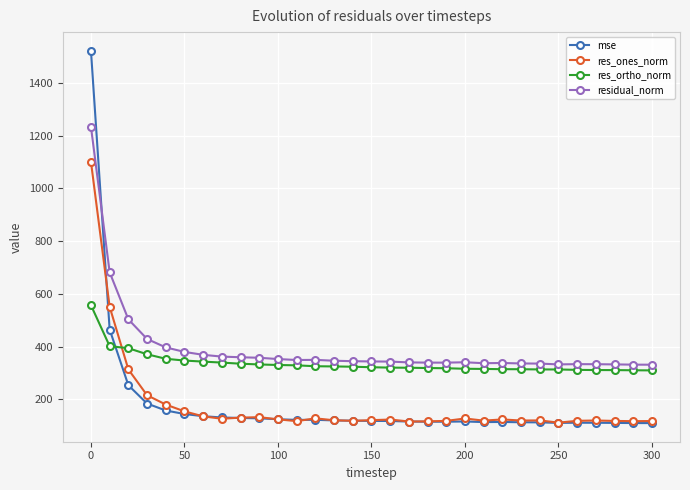

True or false: residual_norm and res_ortho_norm cross at least once.

False